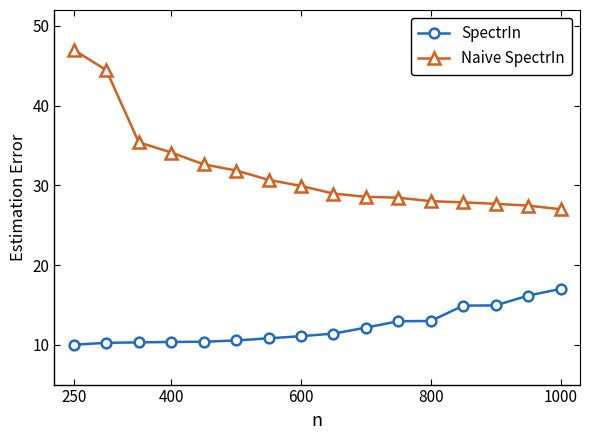

Which series has the largest total across all categories?

Naive SpectrIn